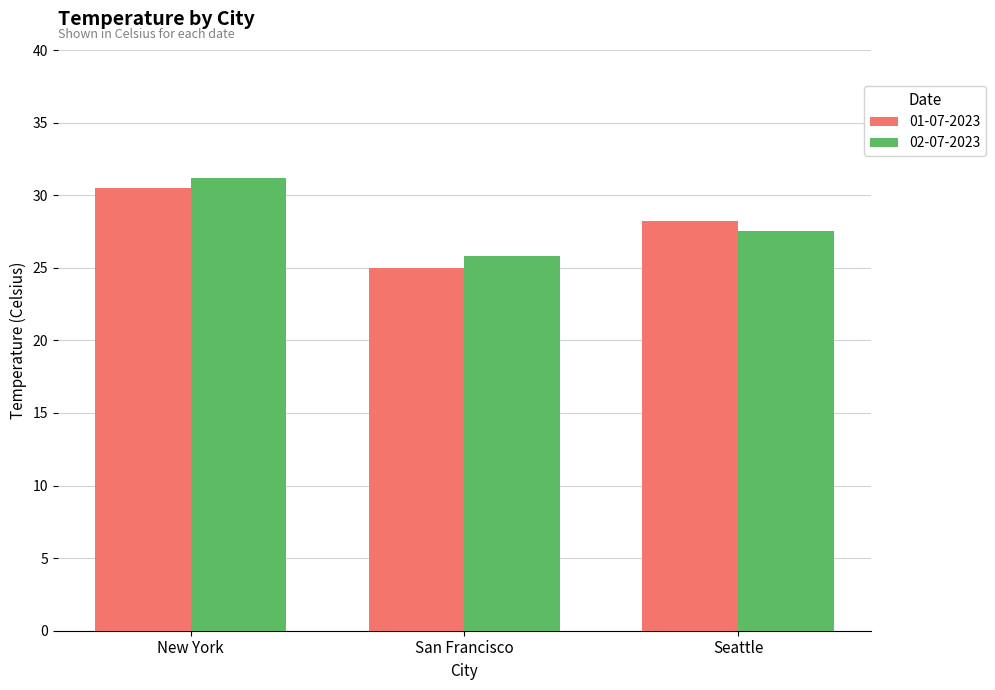

How many data points in 01-07-2023 are less than 28?

1